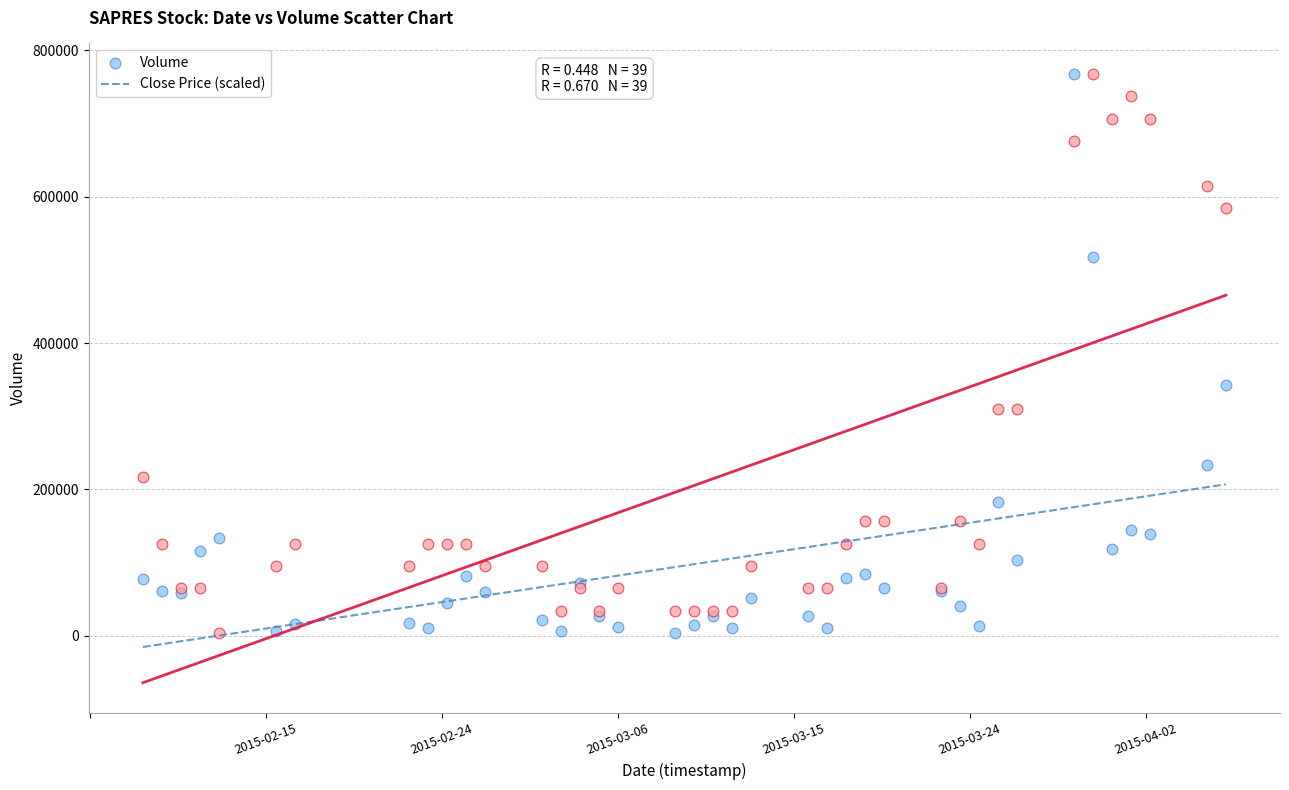

In the Close Price (scaled) series, what Y value is closest to 385650?

309220.0